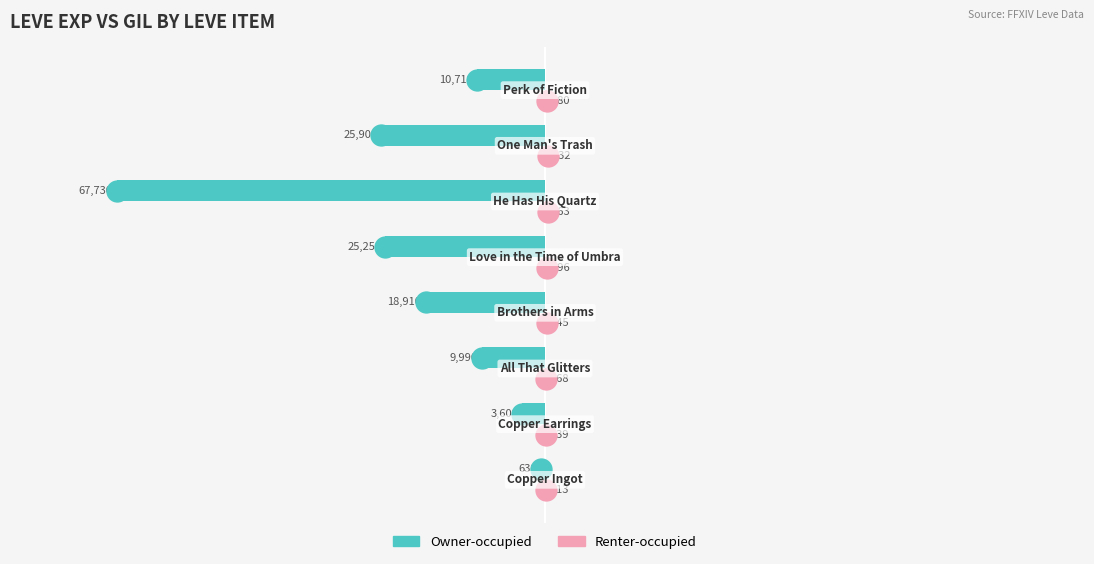

What is the sum of all Owner-occupied values?

-162720